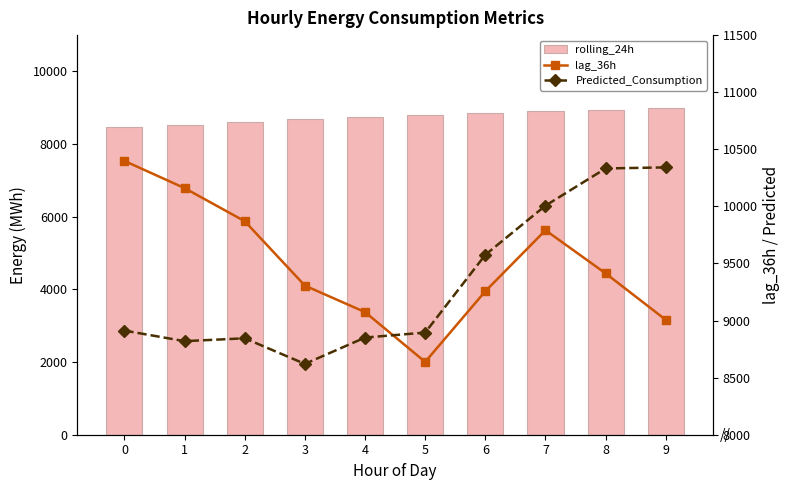

Reading right to left, extract all data points from this chart.

rolling_24h: 9=8989.4	8=8951.6	7=8906.9	6=8854.9	5=8801.8	4=8743.8	3=8677.1	2=8605.7	1=8533.6	0=8468.1
lag_36h: 9=9006.0	8=9413.0	7=9791.0	6=9257.0	5=8638.0	4=9074.0	3=9306.0	2=9870.0	1=10160.0	0=10398.0
Predicted_Consumption: 9=10341.5	8=10332.2	7=10006.7	6=9575.9	5=8894.7	4=8851.0	3=8620.4	2=8844.6	1=8819.5	0=8912.0